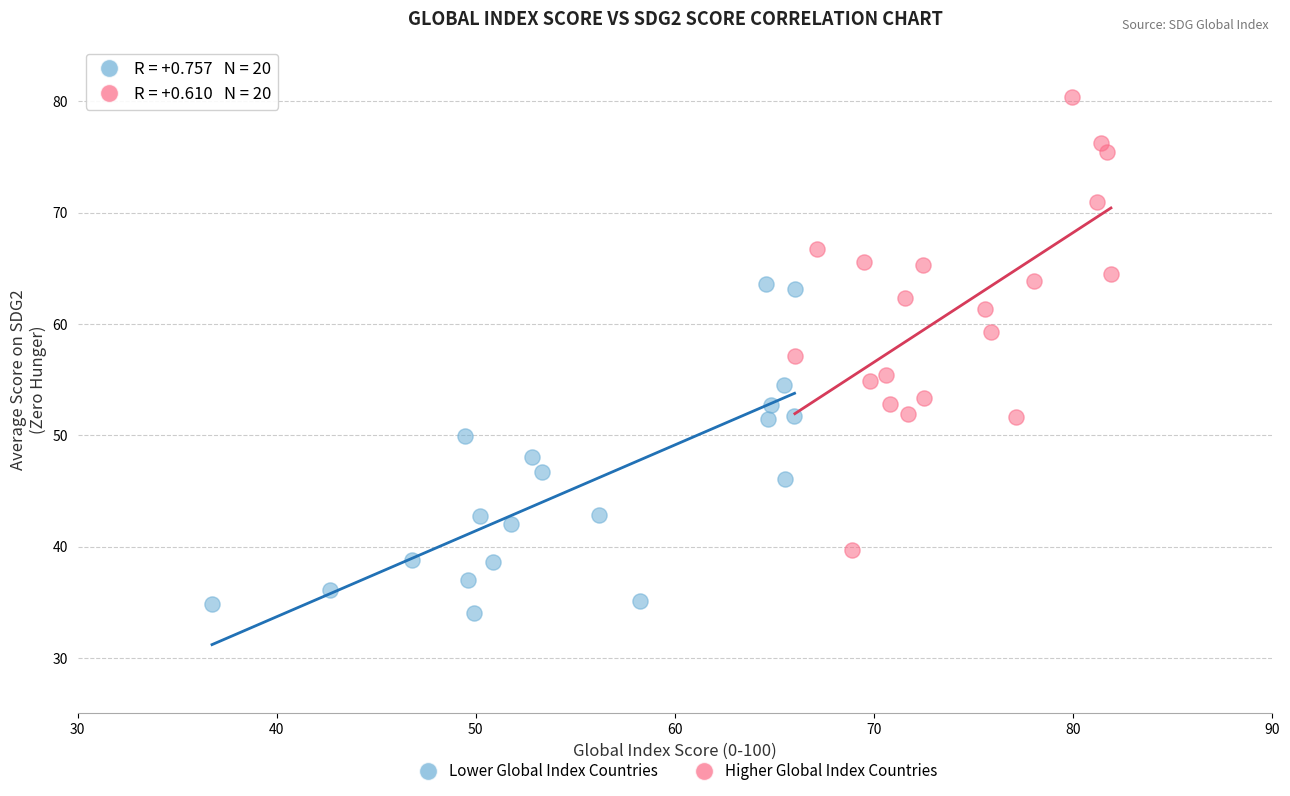

What are all the series names shown in the legend?

Lower Global Index Countries, Higher Global Index Countries